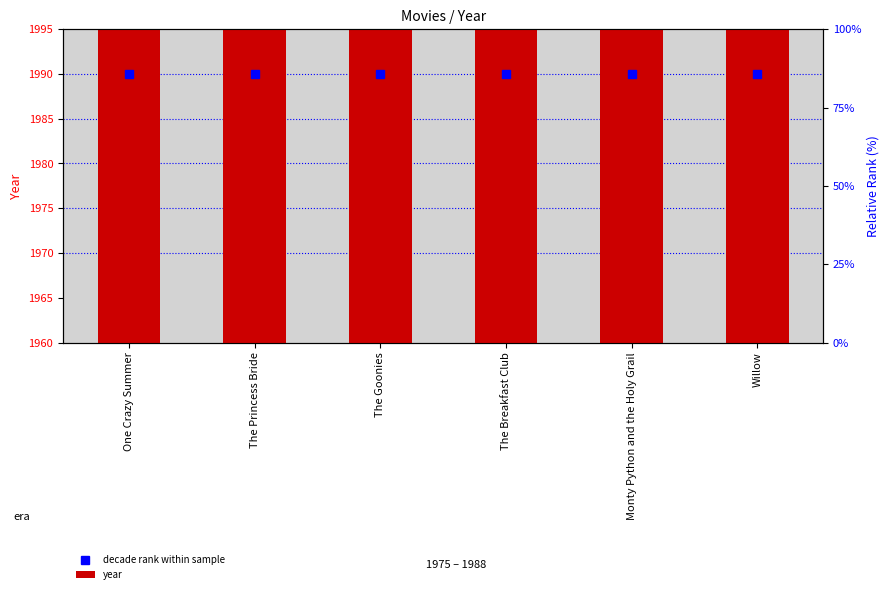

Is it true that year equals 1987 at The Princess Bride?

True